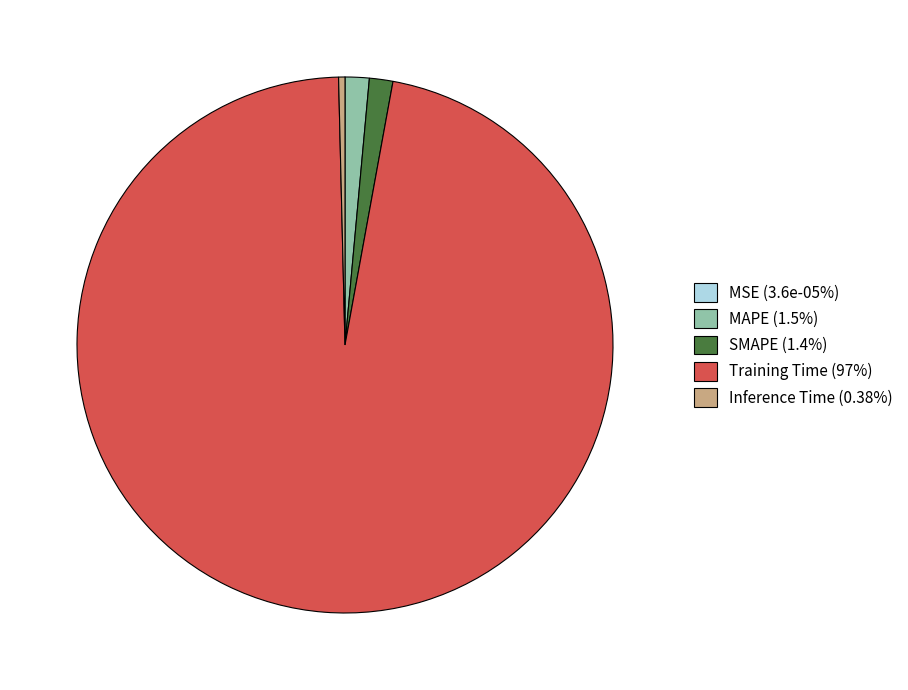

Does Training Time account for over 50% of the chart?

Yes